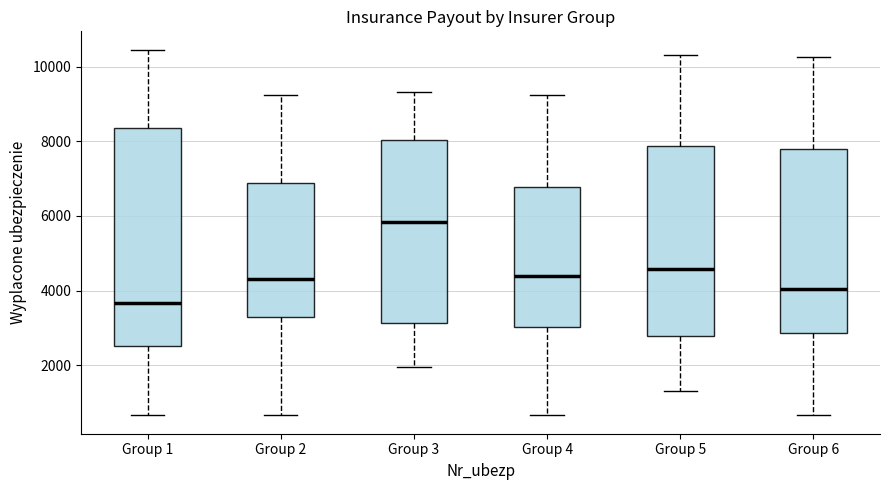

Reading left to right, read every box against the y-axis: the position of its median line, the range the box covers, and the ends of its whiskers. The values are not printed on the chart, so give them approximately, as read against the axis.

Group 1: median 3600, box 2600 to 8400, whiskers 600 to 10400
Group 2: median 4400, box 3200 to 6800, whiskers 600 to 9200
Group 3: median 5800, box 3200 to 8000, whiskers 2000 to 9400
Group 4: median 4400, box 3000 to 6800, whiskers 600 to 9200
Group 5: median 4600, box 2800 to 7800, whiskers 1400 to 10200
Group 6: median 4000, box 2800 to 7800, whiskers 600 to 10200